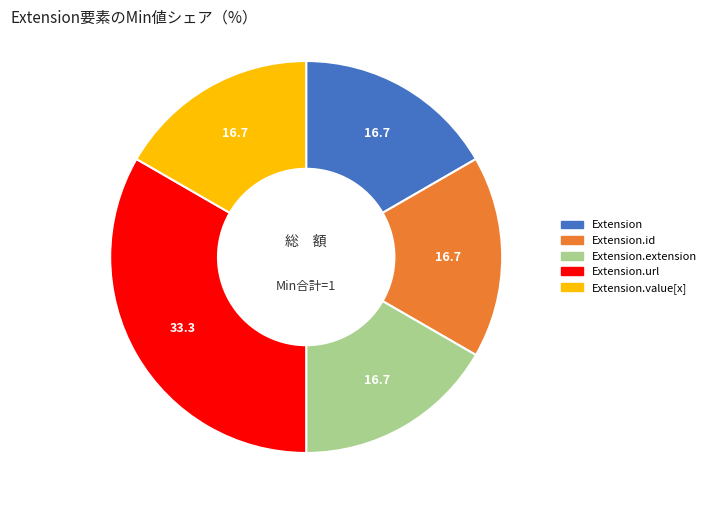

Combined, do Extension.id and Extension account for over 50%?

No